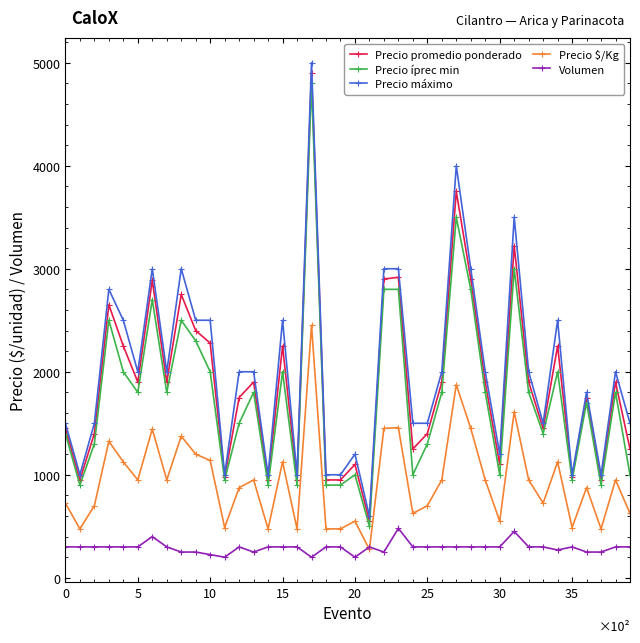

True or false: Precio $/Kg has more than 0 points higher than both neighbors.

True